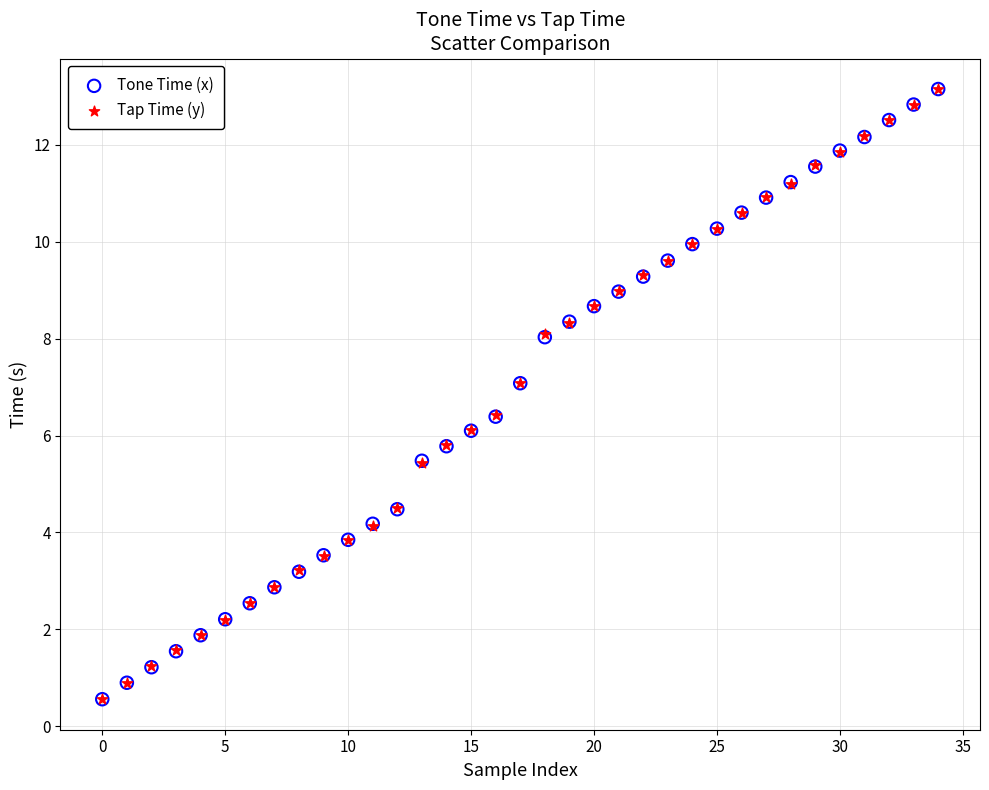

What are all the series names shown in the legend?

Tone Time (x), Tap Time (y)